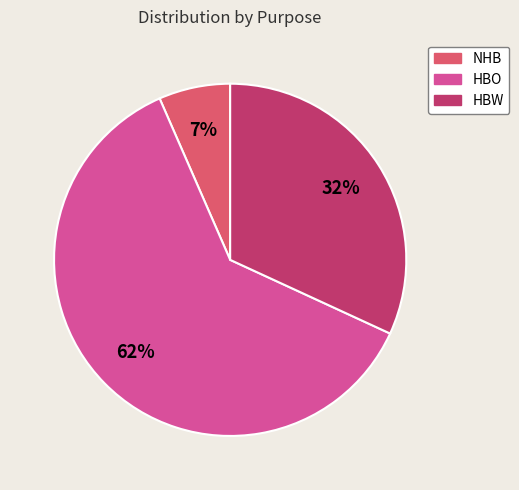

Combined, do HBW and HBO account for over 50%?

Yes